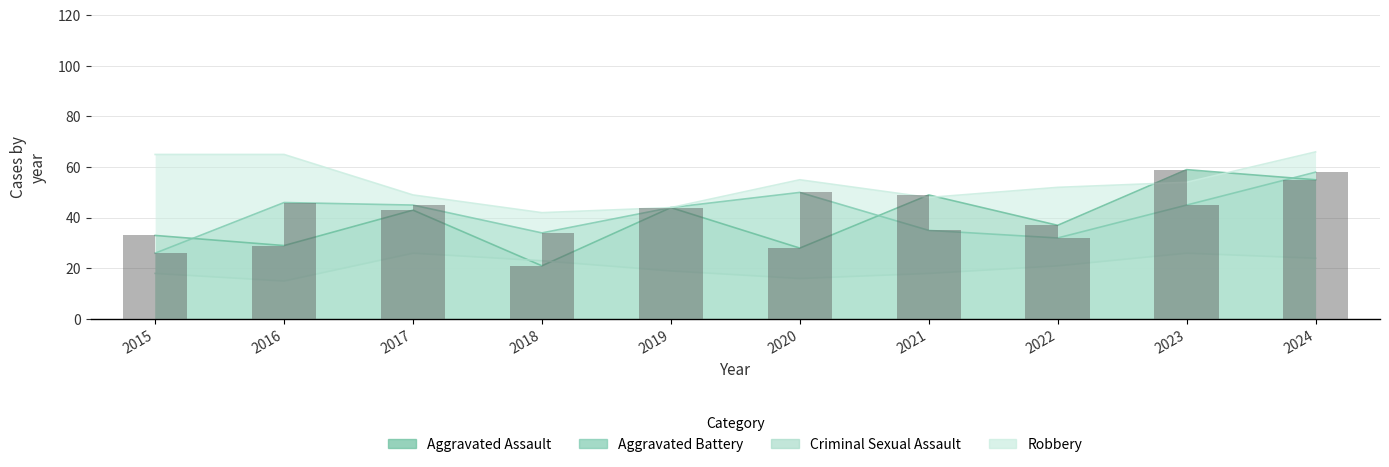

What is the total value across all series at 2018?

120